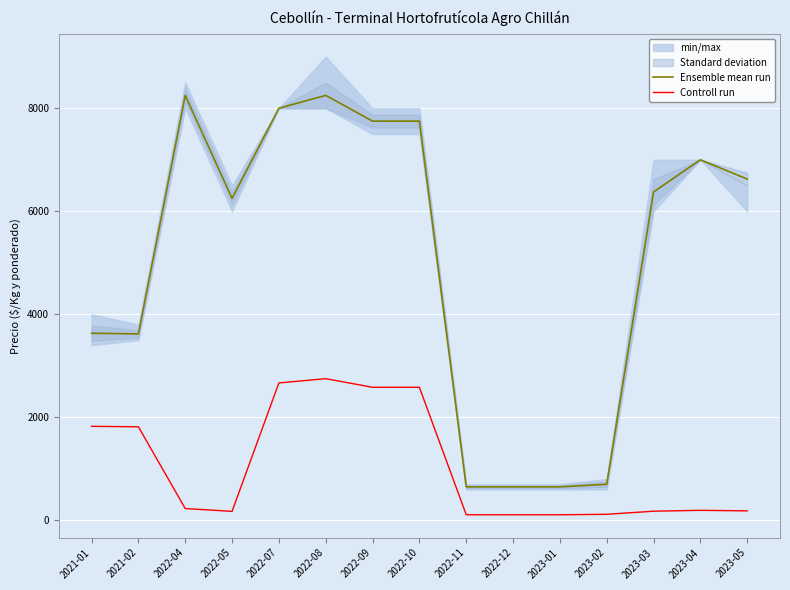

At which label is Controll run closest to 1429?

2021-02